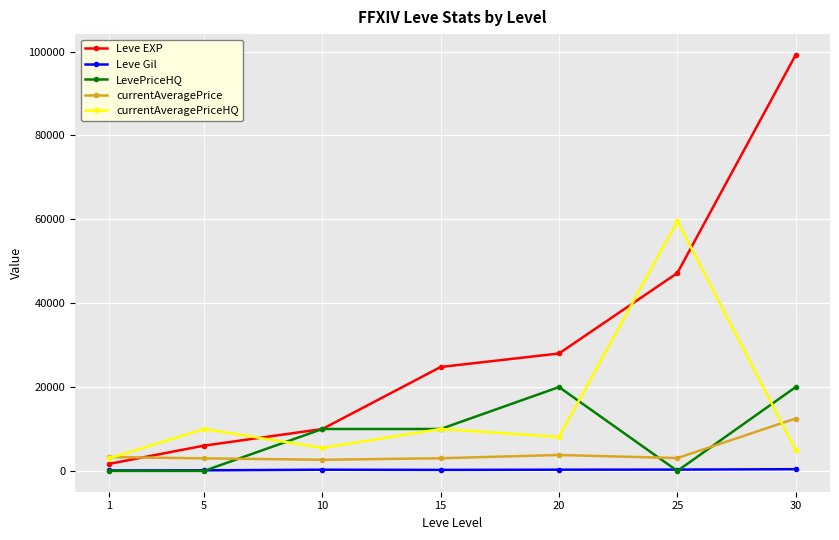

At 30, list the series in order from largest to smallest.

Leve EXP, LevePriceHQ, currentAveragePrice, currentAveragePriceHQ, Leve Gil